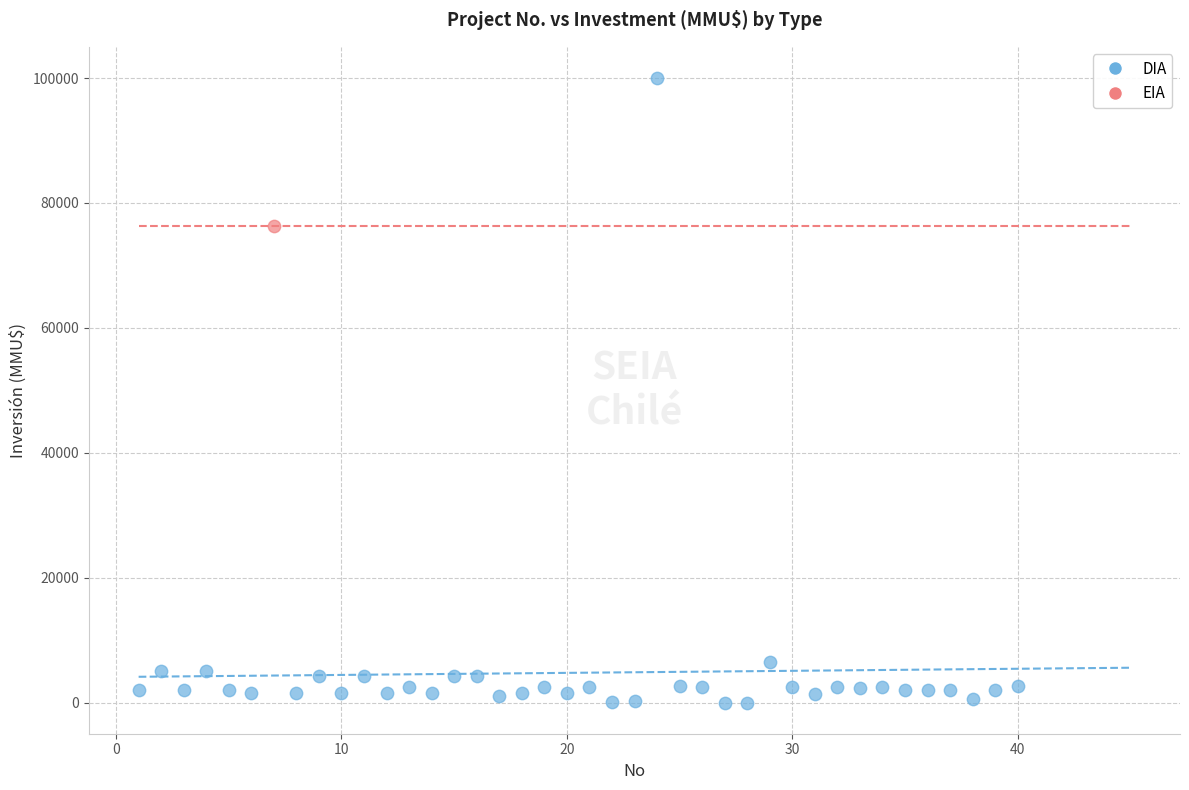

What are all the series names shown in the legend?

DIA, EIA